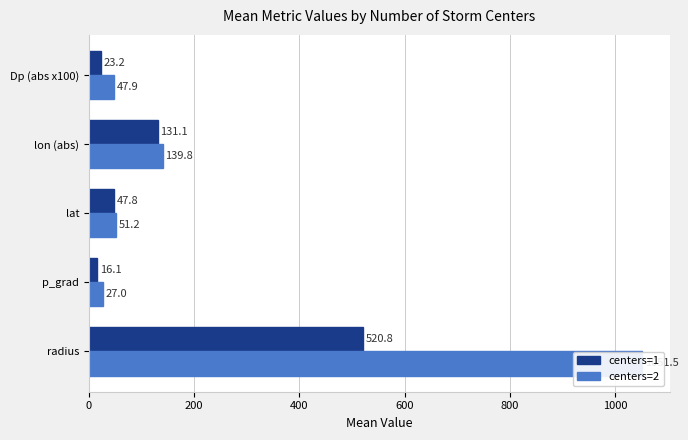

Reading right to left, list all the values displayed in this chart.

centers=1: 23.2	131.1	47.8	16.1	520.8
centers=2: 47.9	139.8	51.2	27.0	1051.5